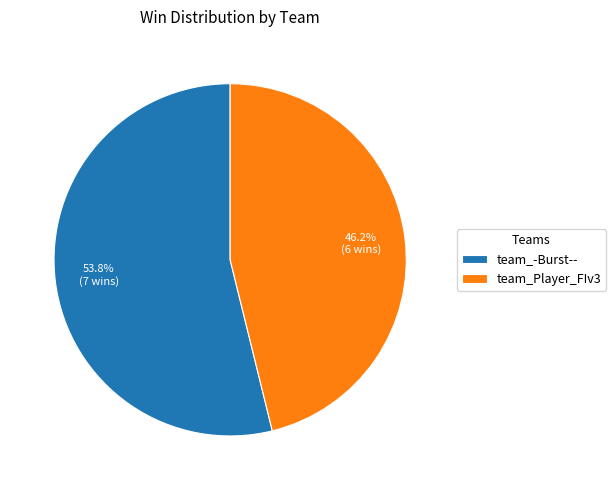

What is the ratio of the value at team_Player_FIv3 to the value at team_-Burst--?

0.9